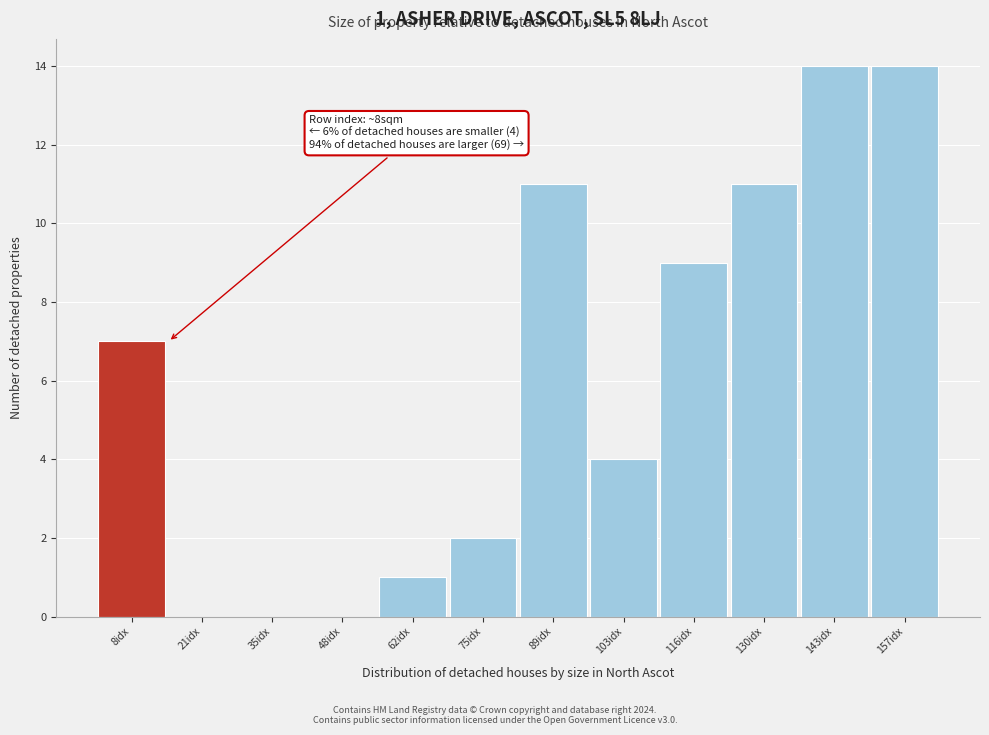

Reading left to right, extract all data points from this chart.

8idx=7	21idx=0	35idx=0	48idx=0	62idx=1	75idx=2	89idx=11	103idx=4	116idx=9	130idx=11	143idx=14	157idx=14